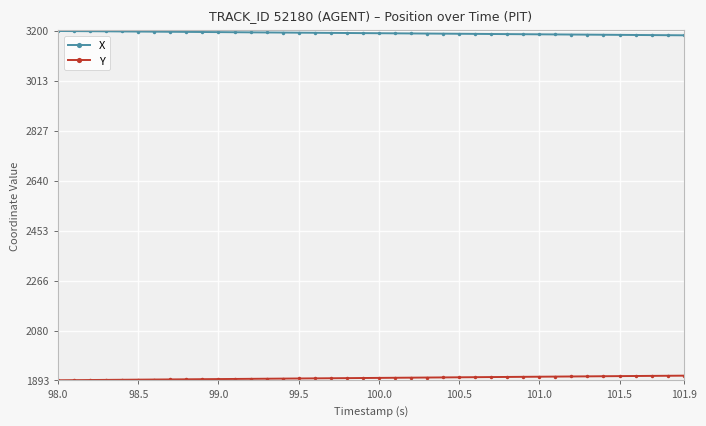

List the series in order of their peak value, lowest first.

Y, X